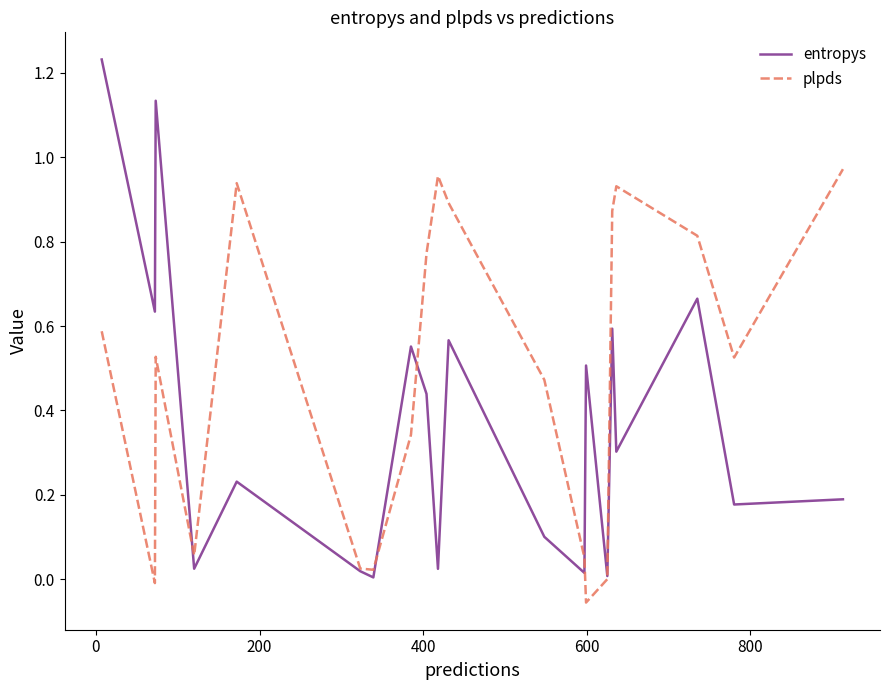

At how many categories does at least one series exceed 1?

2